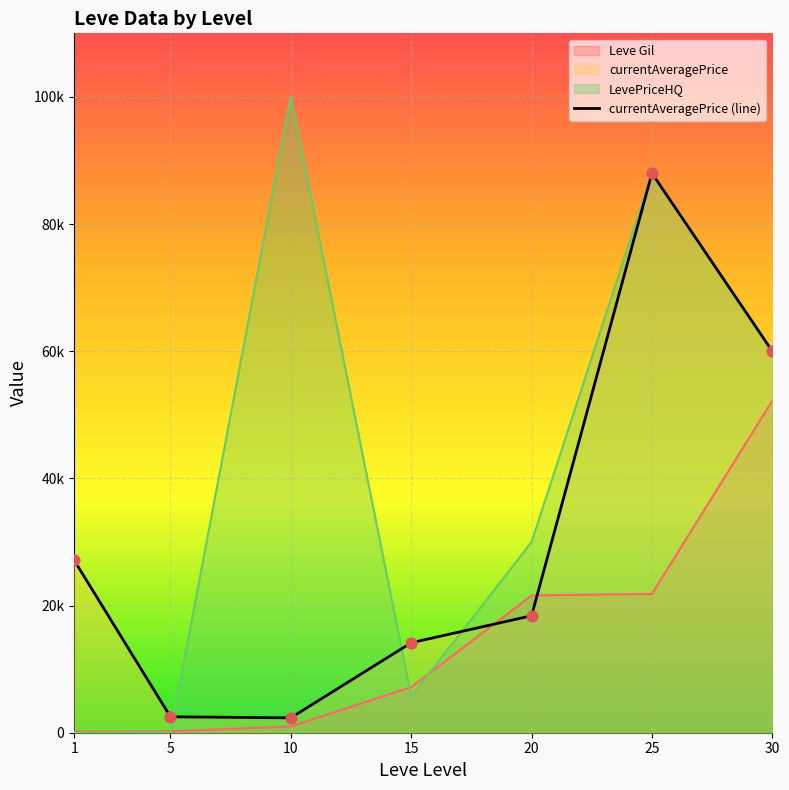

Which has a higher value, 1 or 25?

25